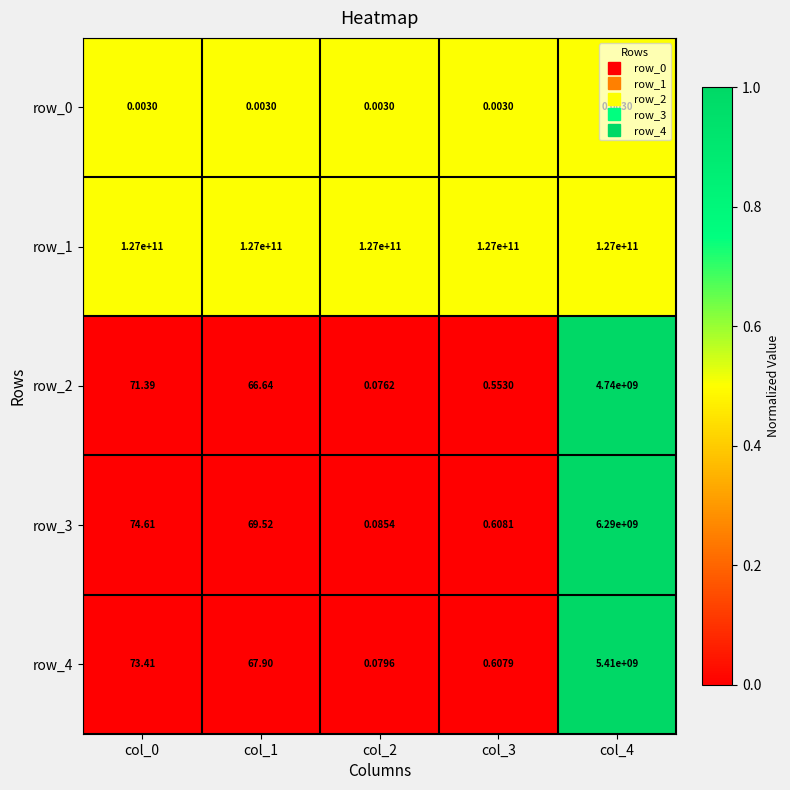

How many data points in row_3 are above 69?

3